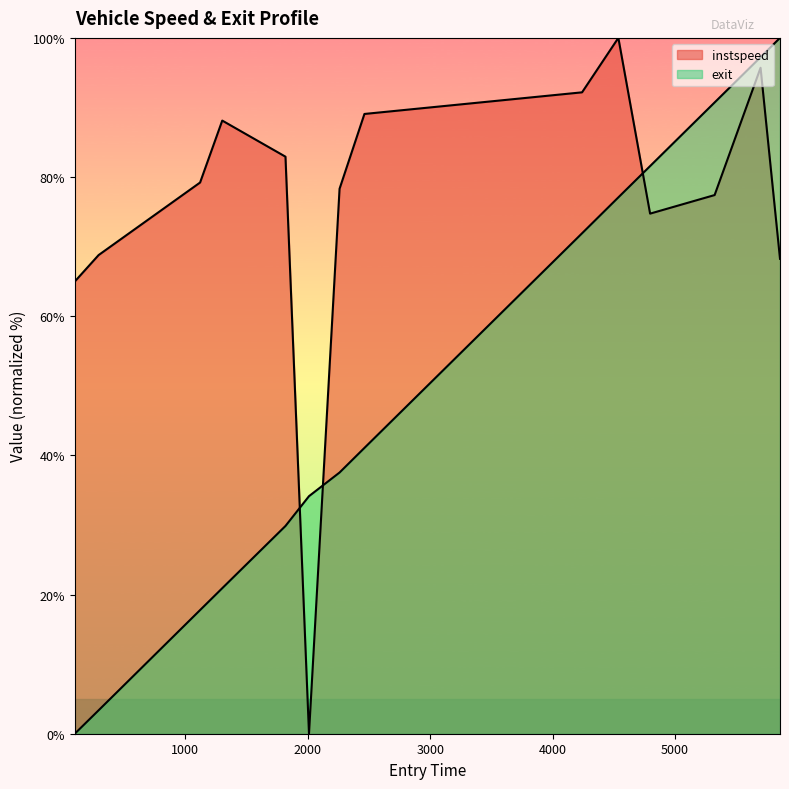

What is the value of the instspeed point at the 14th from the left?

68.2